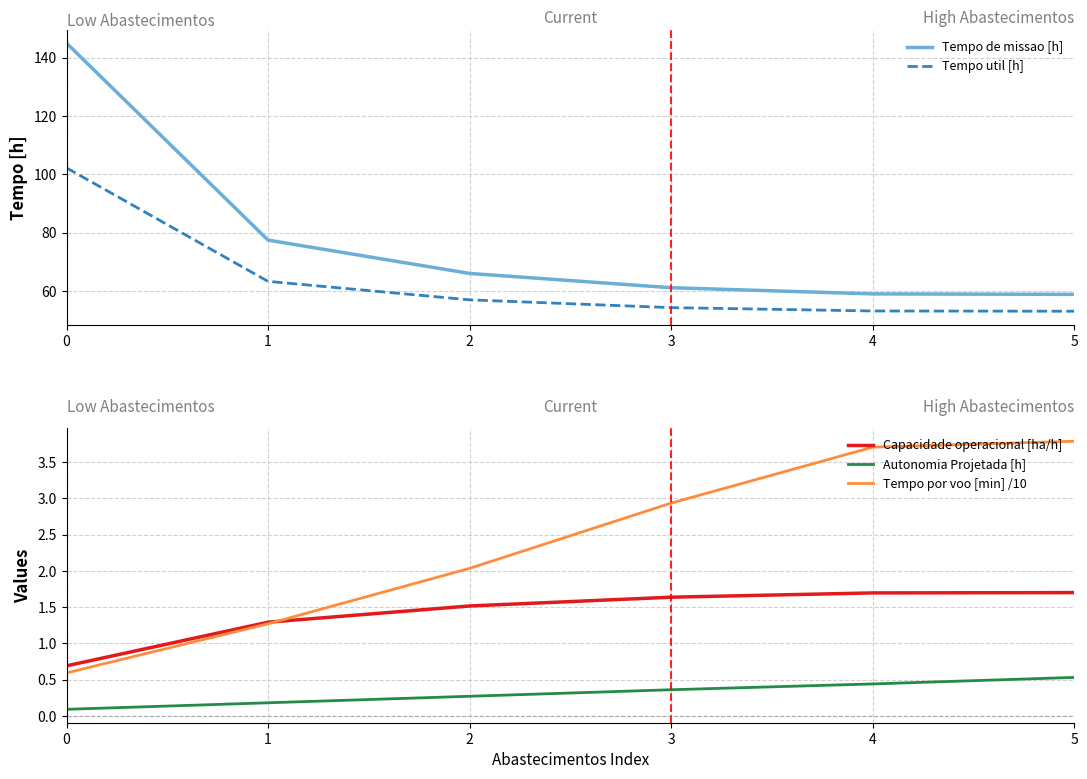

What is the difference between the Tempo util [h] values at 4 and 3?

1.2